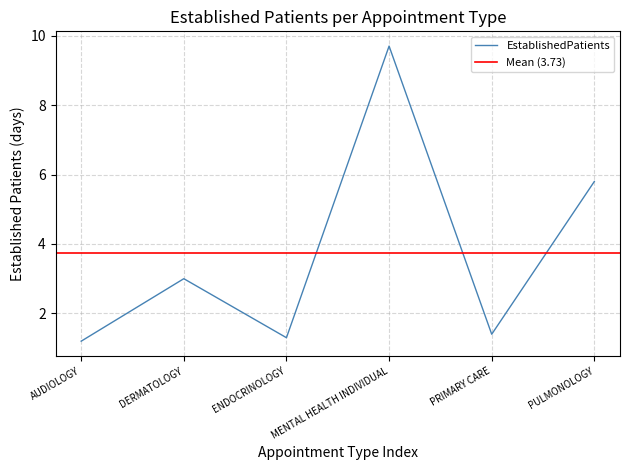

Reading right to left, transcribe all the data shown in this chart.

5.8	1.4	9.7	1.3	3.0	1.2